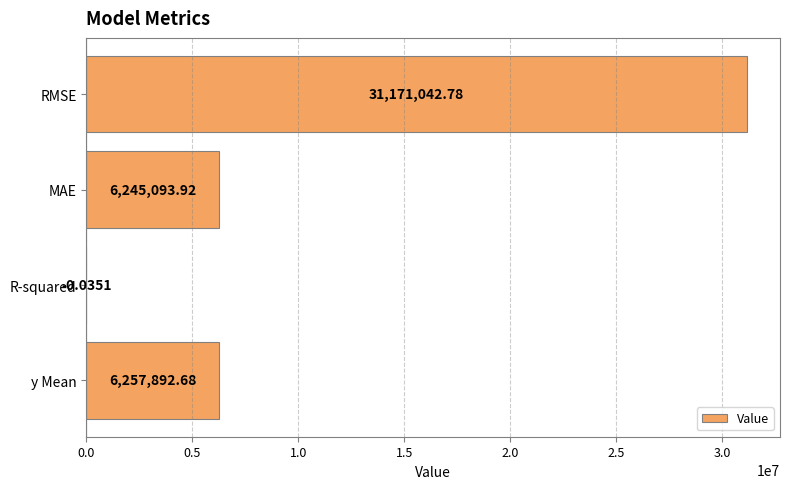

What is the change in value from RMSE to MAE?

-24925948.9